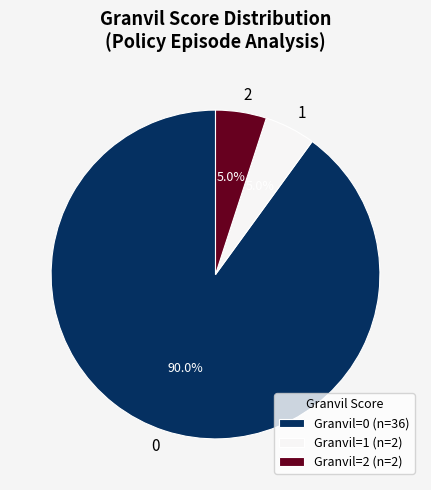

Does 2 account for over 50% of the chart?

No